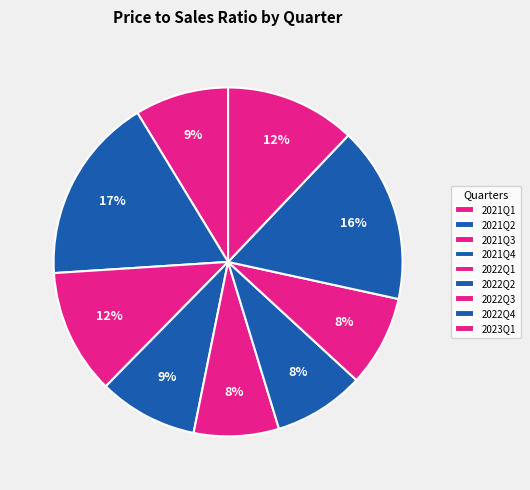

Does 2021Q4 account for over 50% of the chart?

No